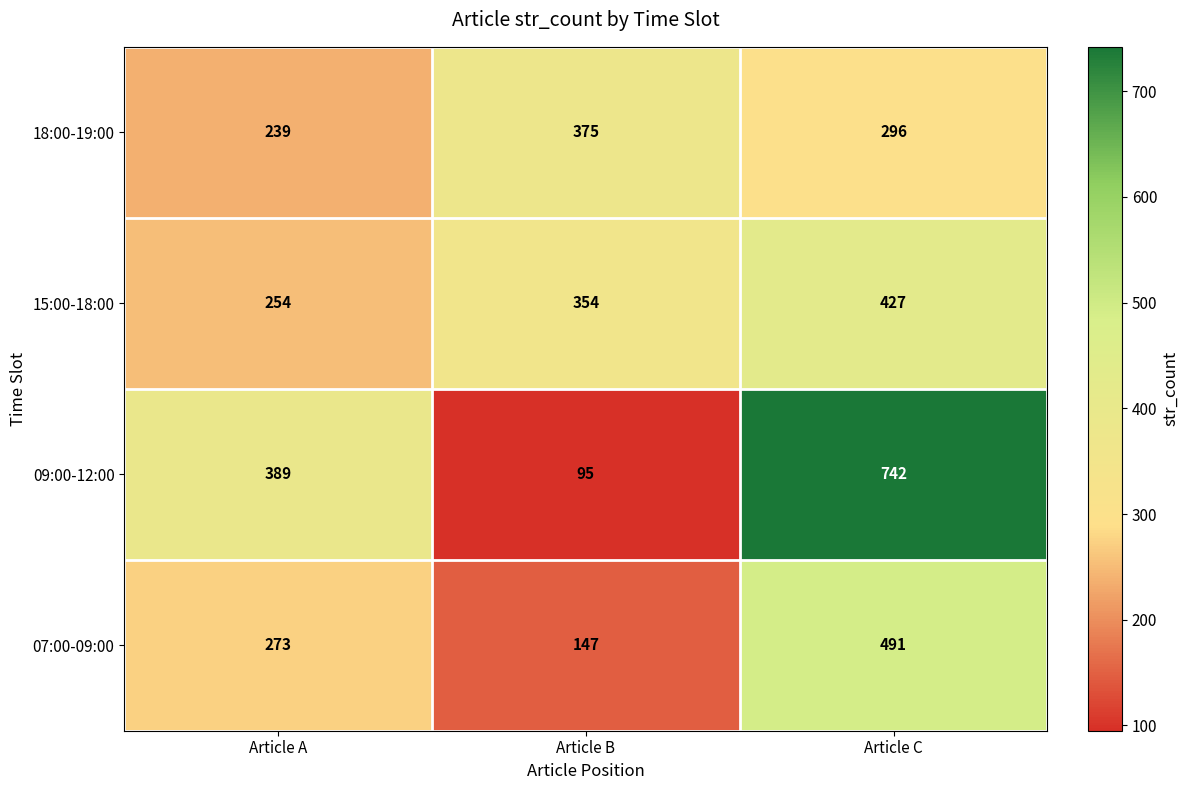

What is the difference between the highest and lowest values at Article B?

280